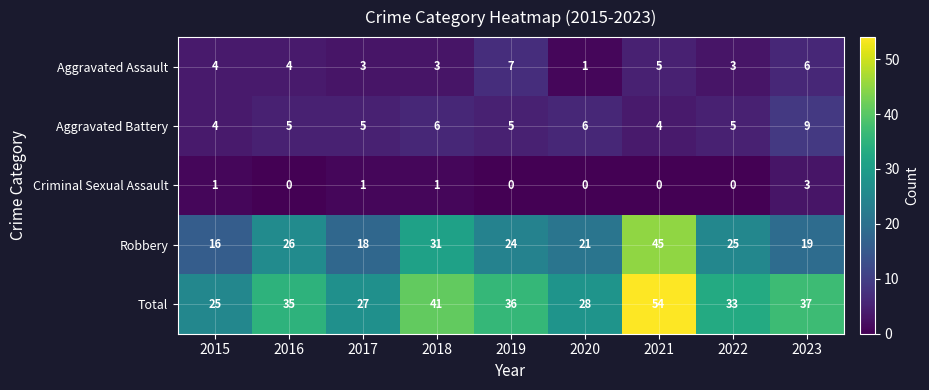

What is the average value of the Aggravated Assault series?

4